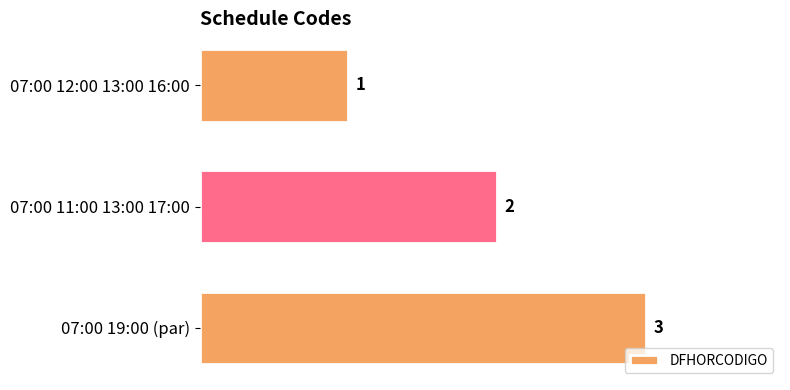

What is the sum of all values?

6